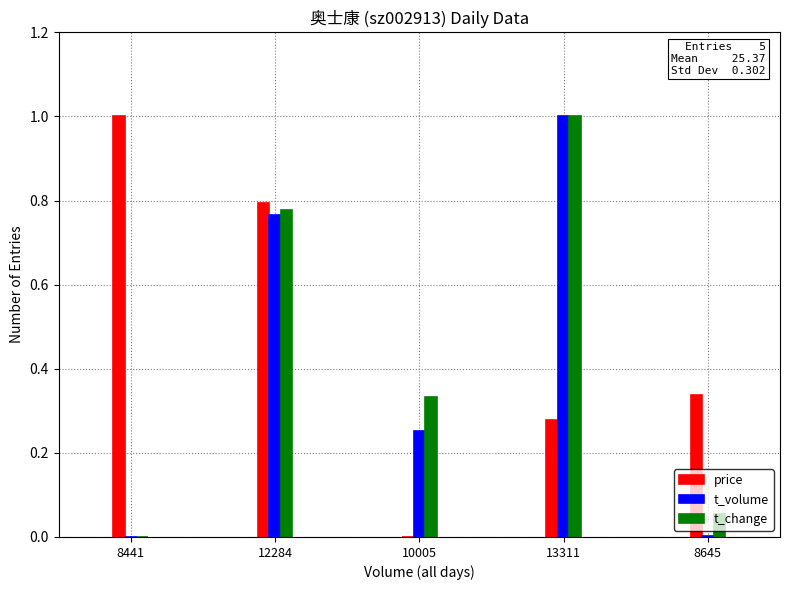

What are all the series names shown in the legend?

price, t_volume, t_change